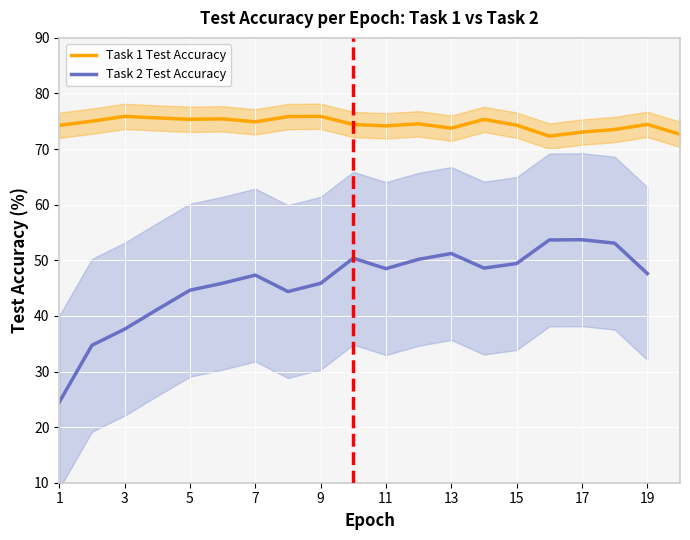

The Task 1 Test Accuracy series shows 122.7 at 7. True or false?

False